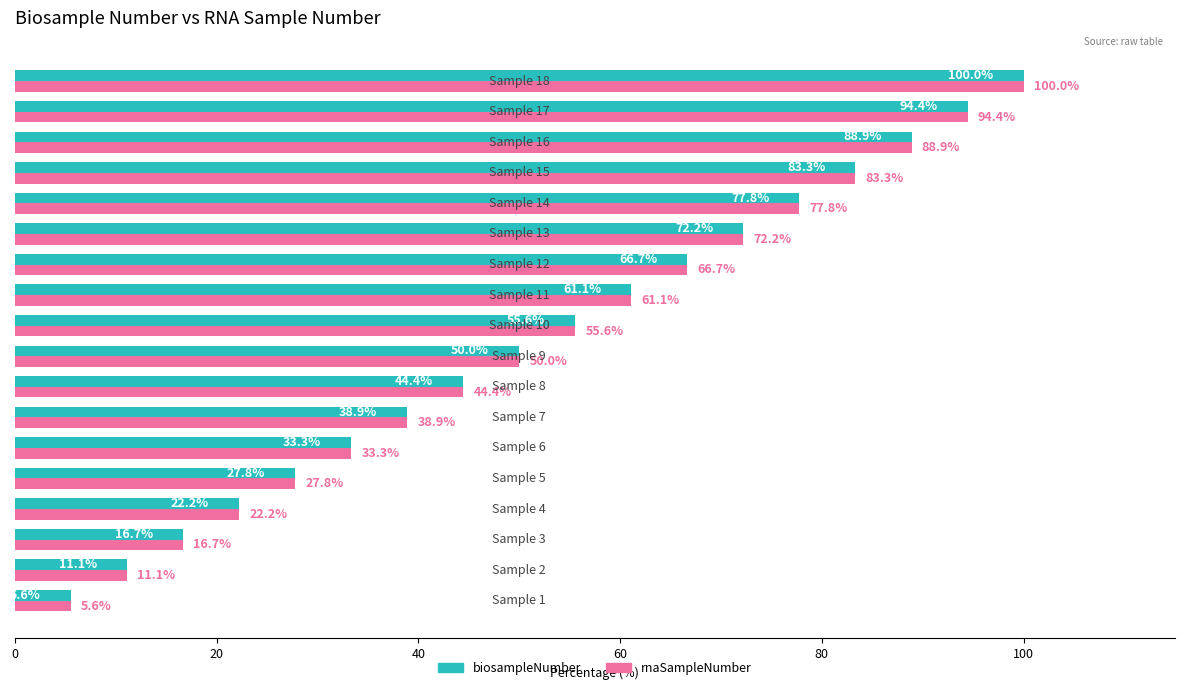

What is the greatest value displayed?

100.0